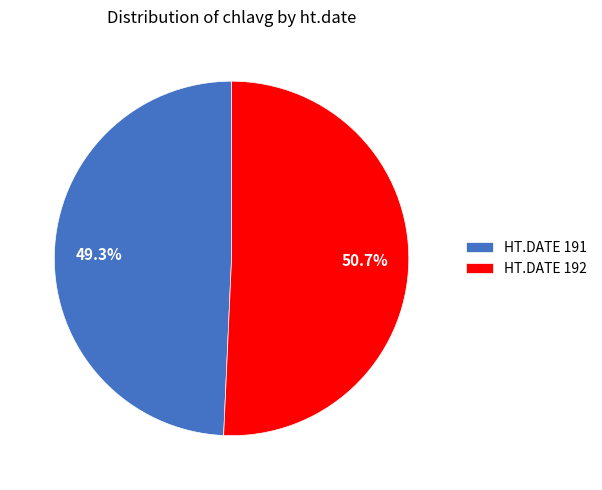

To the nearest percent, what is the average slice percentage?

50%